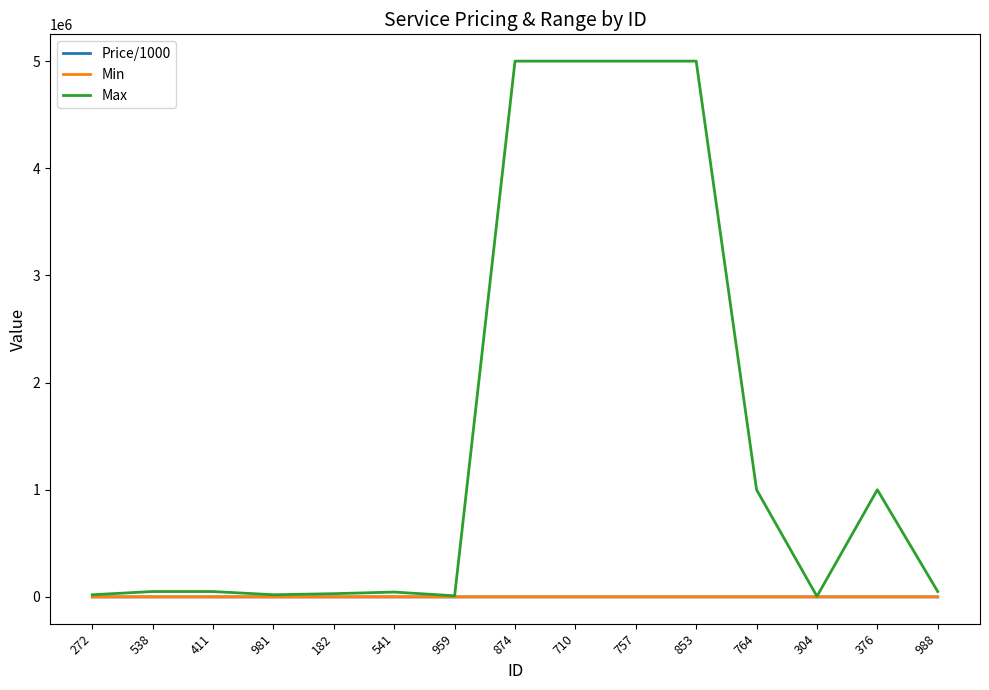

Between 304 and 376, which series saw the biggest shift?

Max